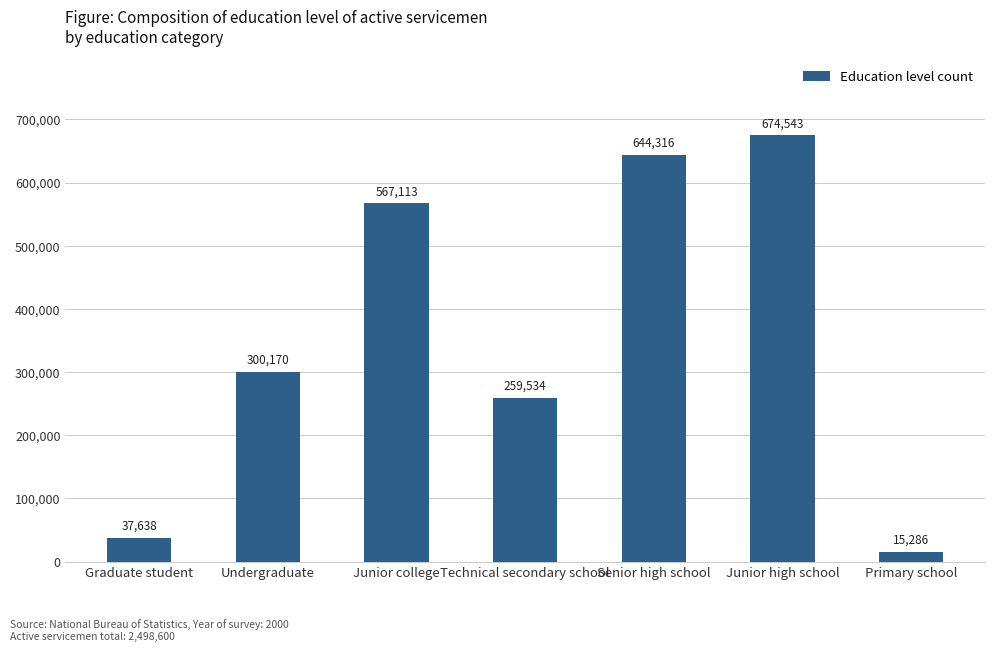

Reading left to right, list all the values displayed in this chart.

Graduate student=37638	Undergraduate=300170	Junior college=567113	Technical secondary school=259534	Senior high school=644316	Junior high school=674543	Primary school=15286